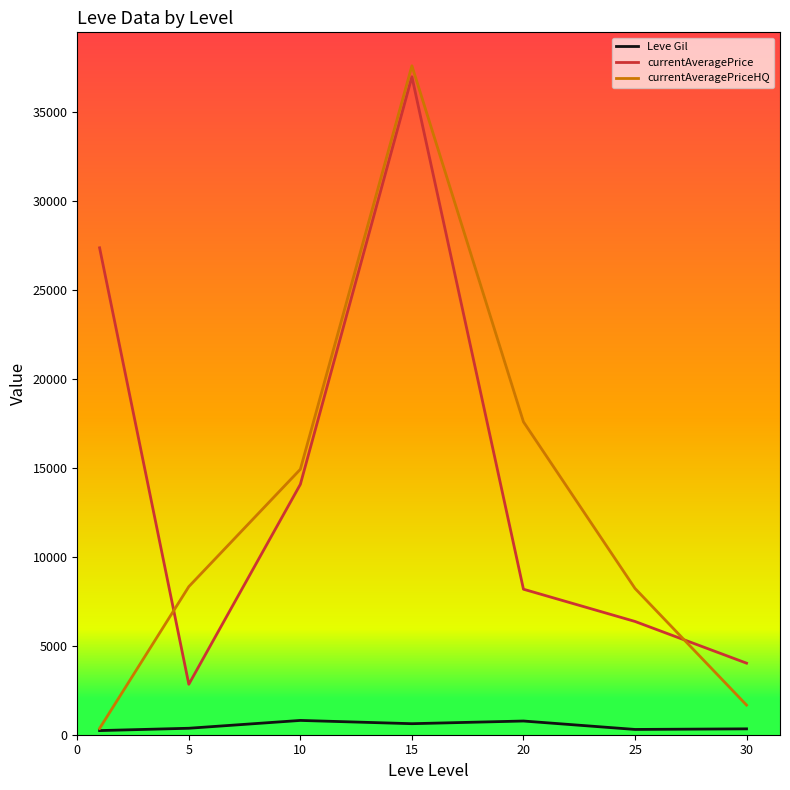

What are all the series names shown in the legend?

Leve Gil, currentAveragePrice, currentAveragePriceHQ